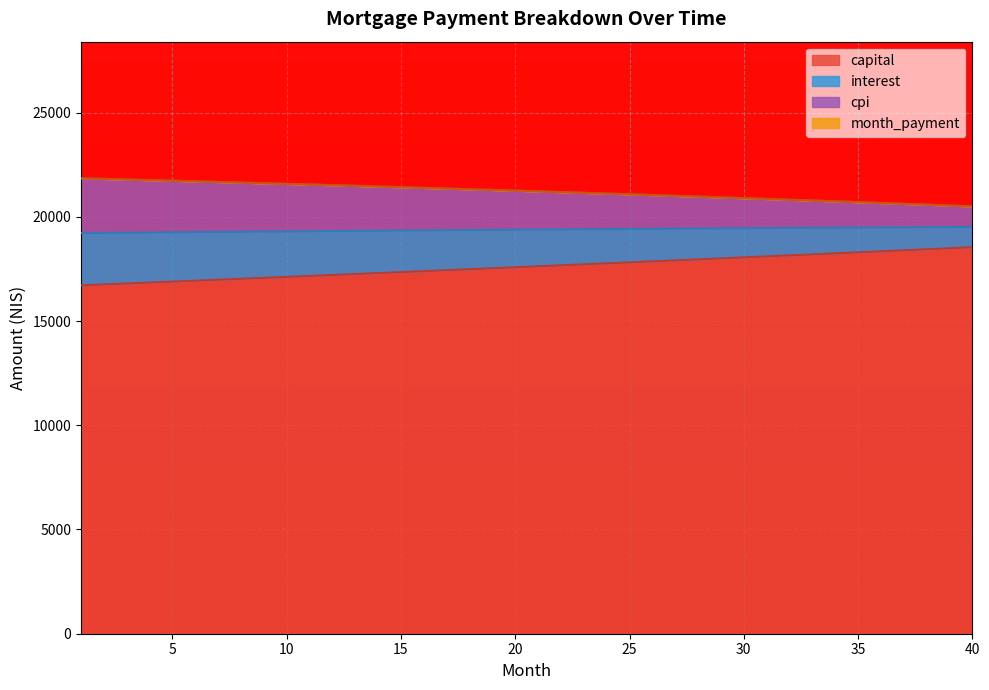

True or false: capital and opening_balance intersect in this chart.

False